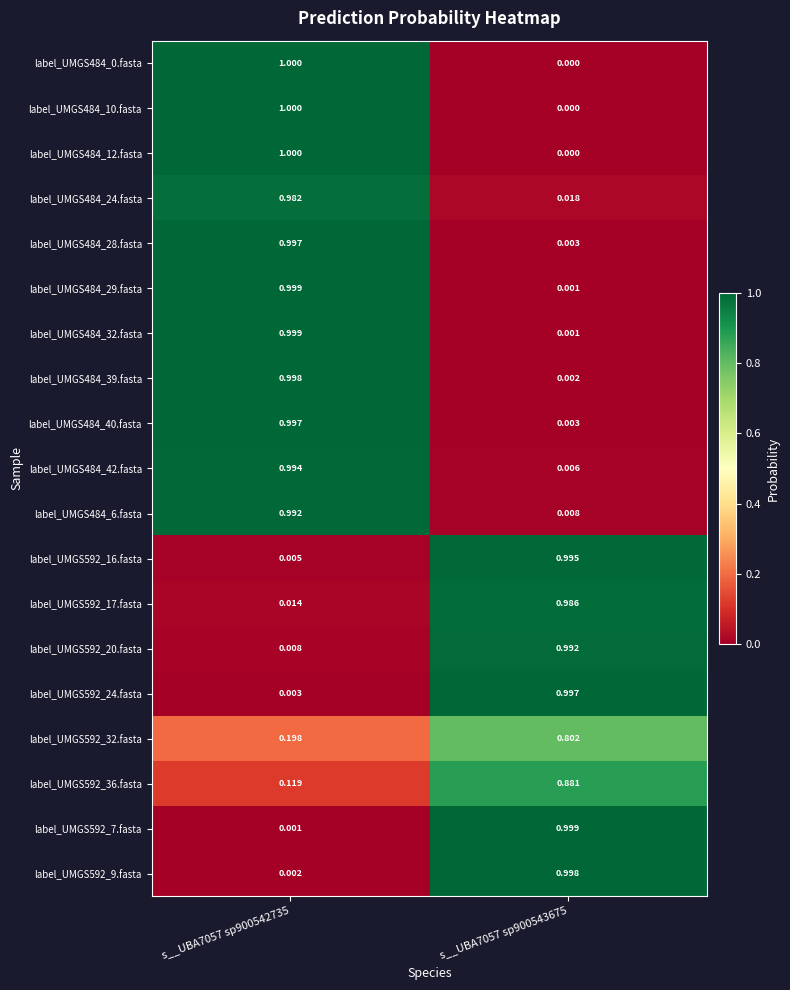

Is the value of label_UMGS484_28.fasta at s__UBA7057 sp900543675 greater than the value of label_UMGS592_16.fasta at s__UBA7057 sp900543675?

No